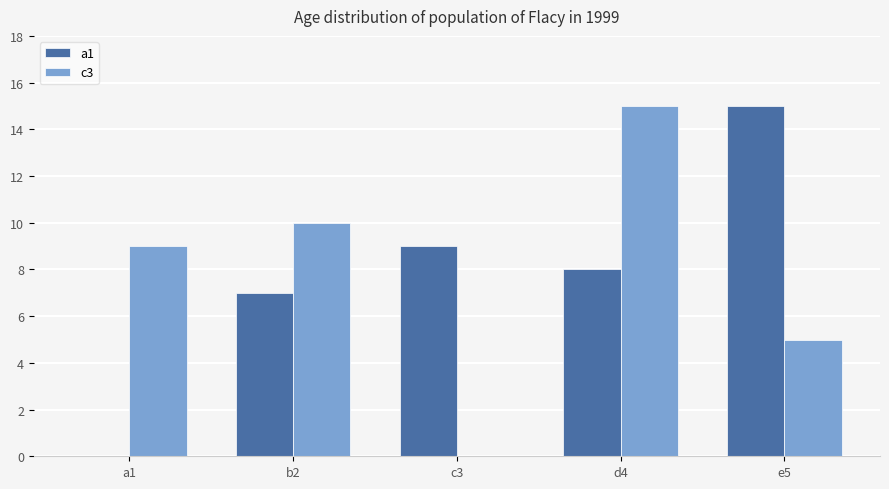

What is the sum of the a1 values at e5 and b2?

22